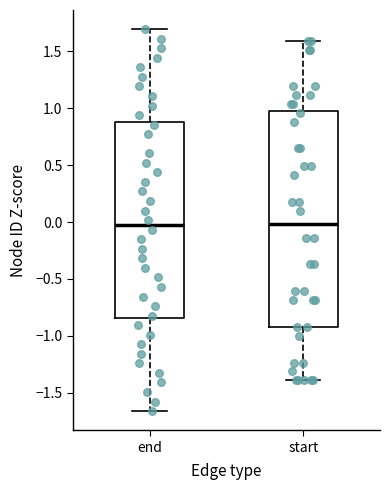

Which box is the tallest, from its lower edge to its upper edge?

start